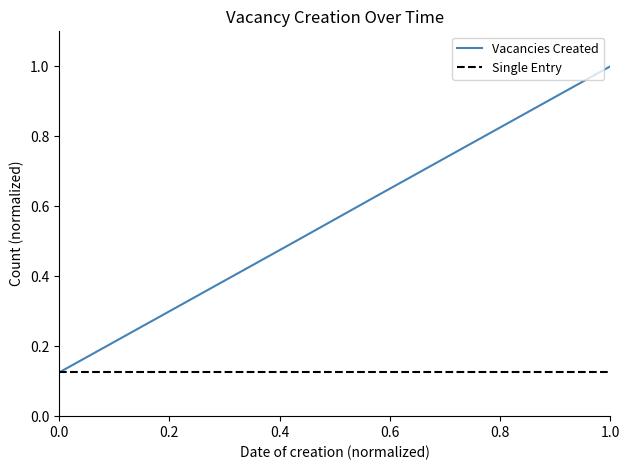

Which series has the largest total across all categories?

Vacancies Created